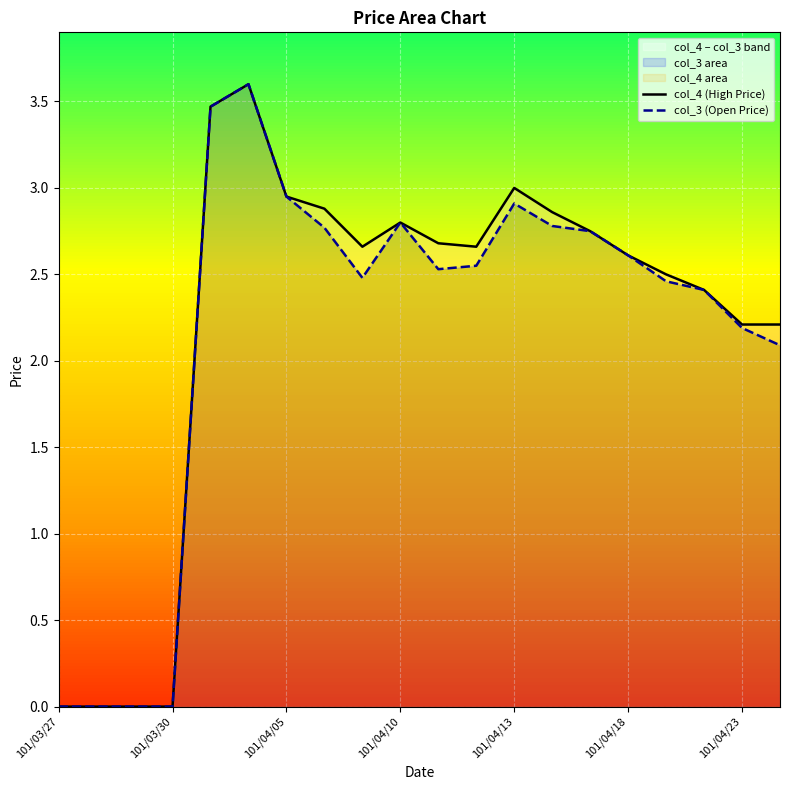

True or false: col_4 (High Price) and col_3 (Open Price) cross at least once.

False